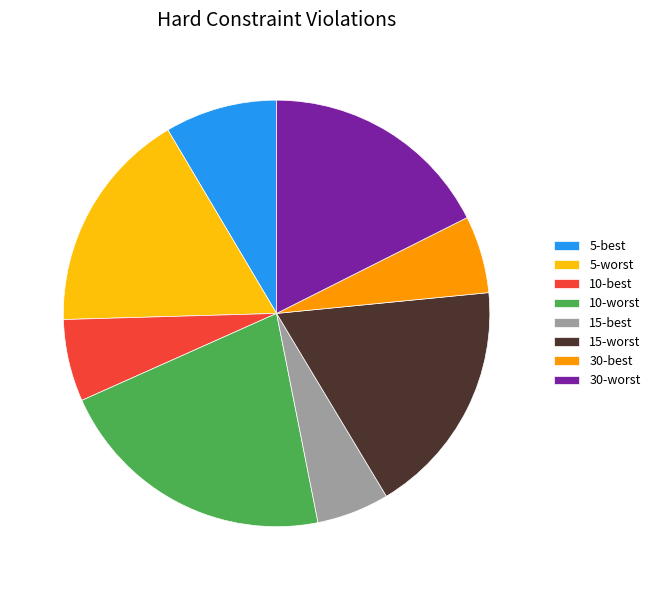

The 10-worst slice represents 21% of the pie. True or false?

True